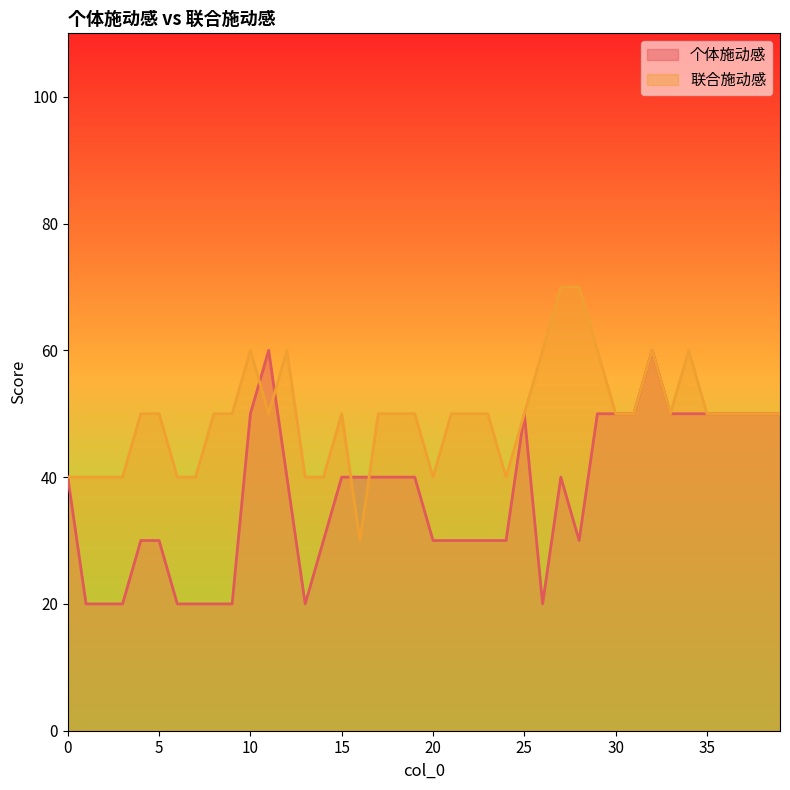

Rank the series at 28 from highest to lowest value.

联合施动感, 个体施动感